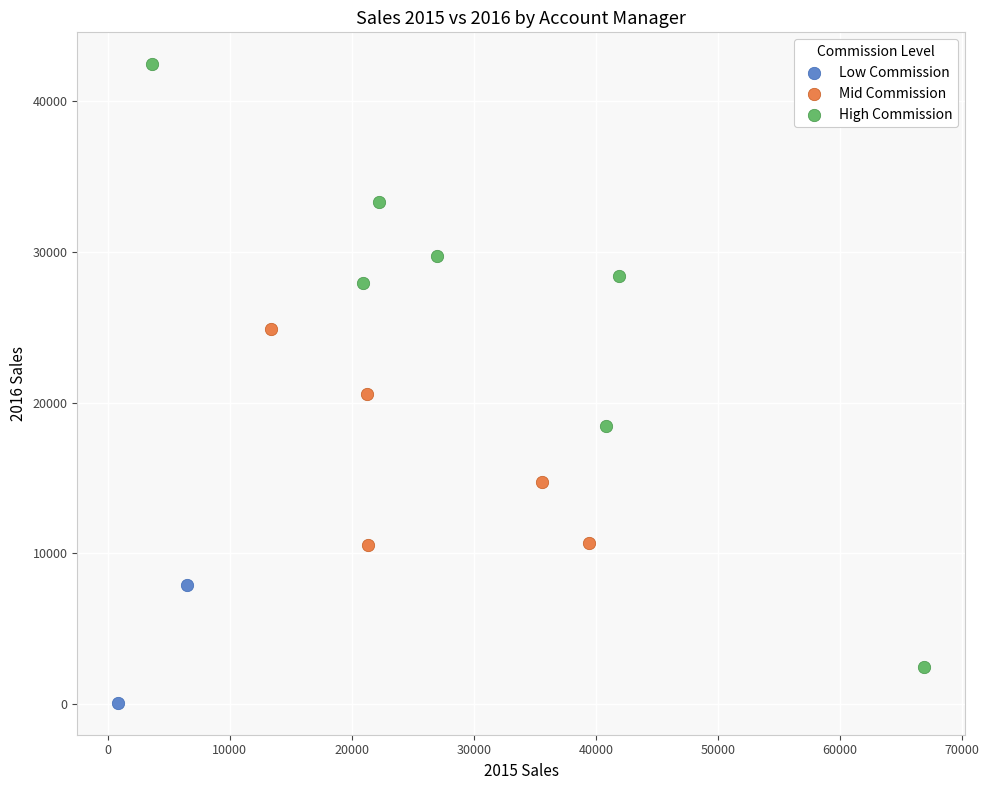

What are all the series names shown in the legend?

Low Commission, Mid Commission, High Commission